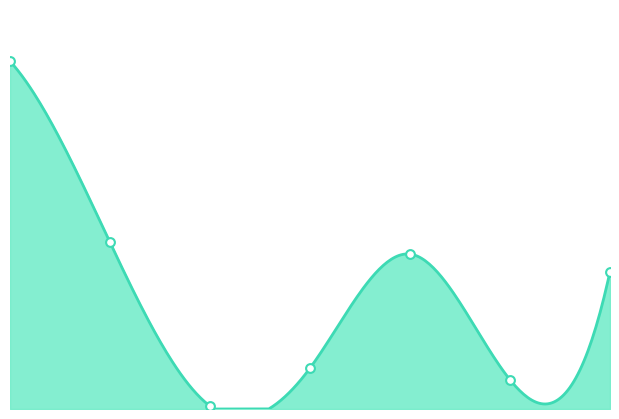

What is the change in value from 1 to 3?

-43